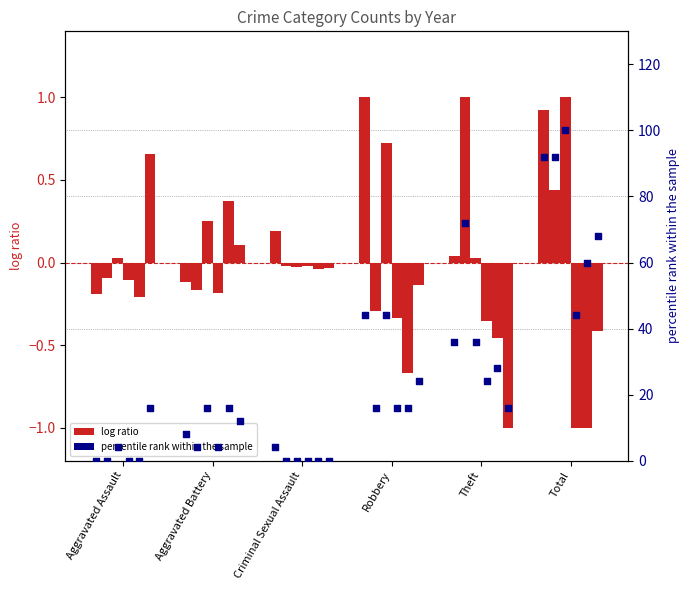

Is the value of 2019 at Robbery greater than the value of 2015 at Theft?

No